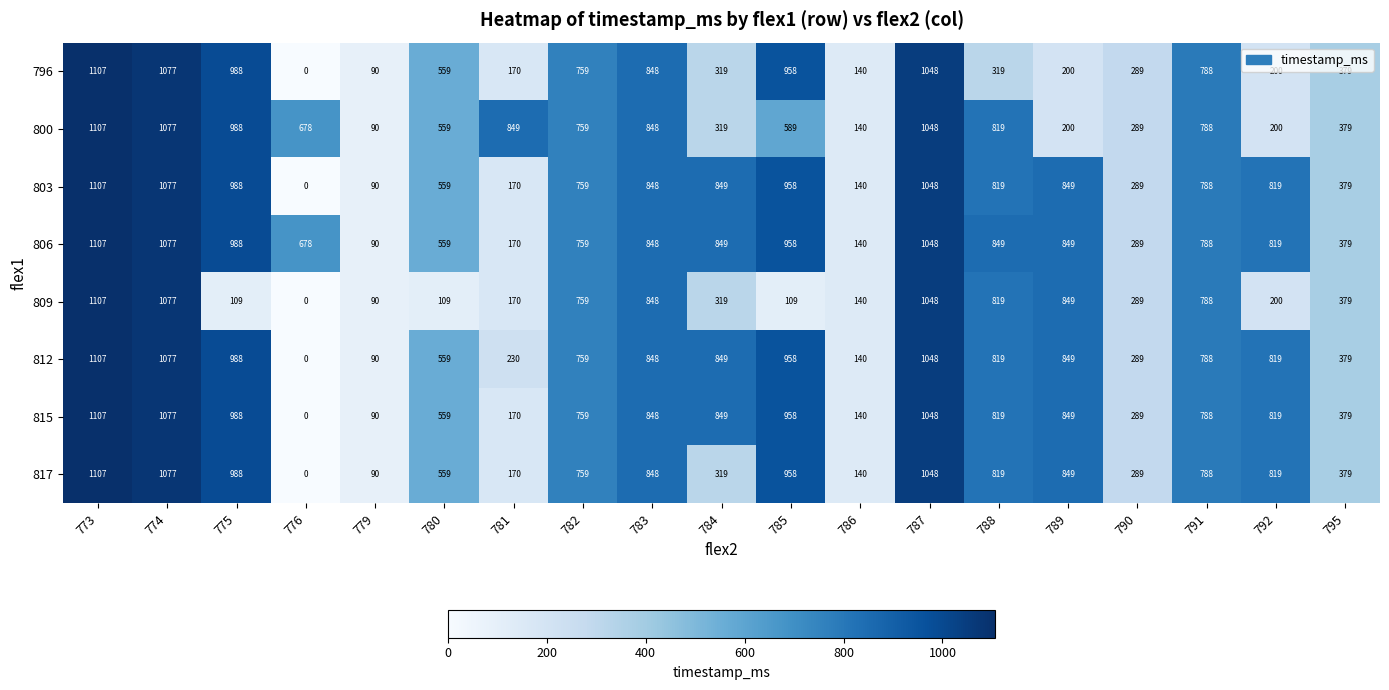

Is the value of 812 at 788 greater than the value of 796 at 791?

Yes